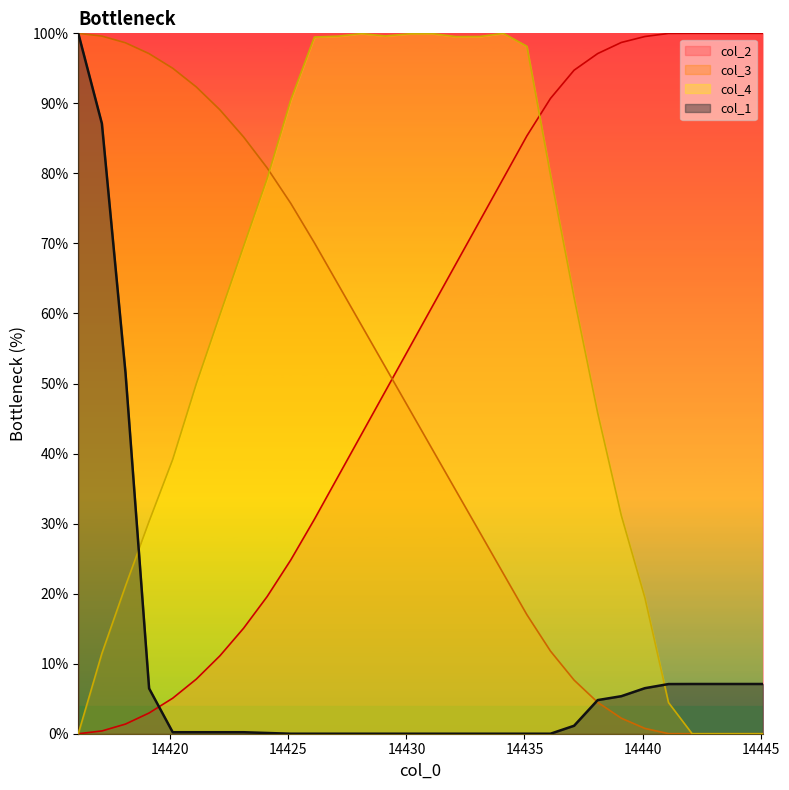

What is the value of the col_4 point at the 22nd from the left?

62.3